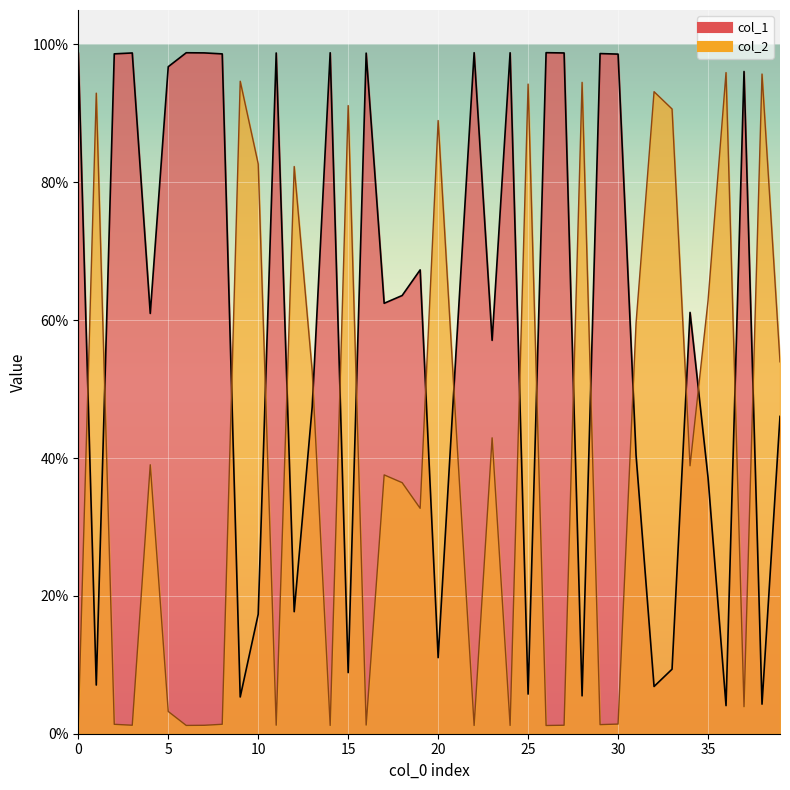

True or false: col_2 and col_1 cross at least once.

True